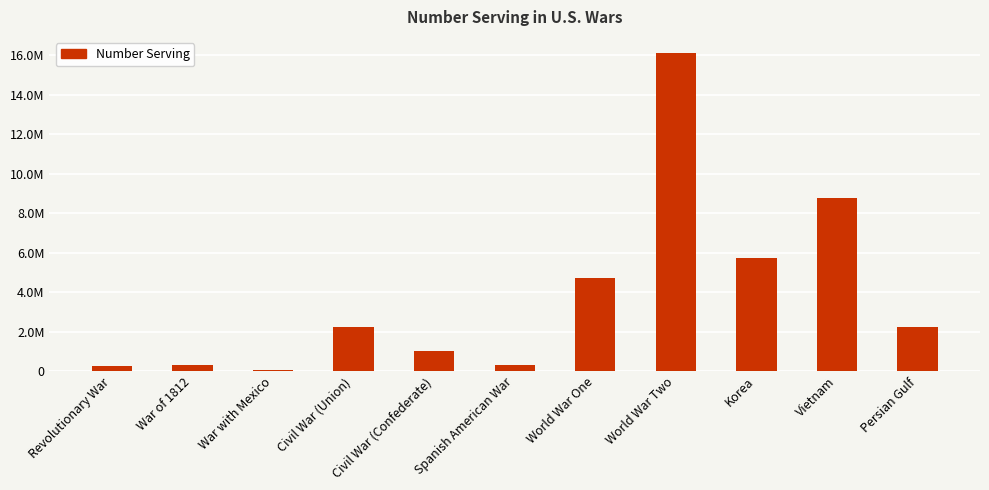

At which label does the data first exceed 2213363?

World War One